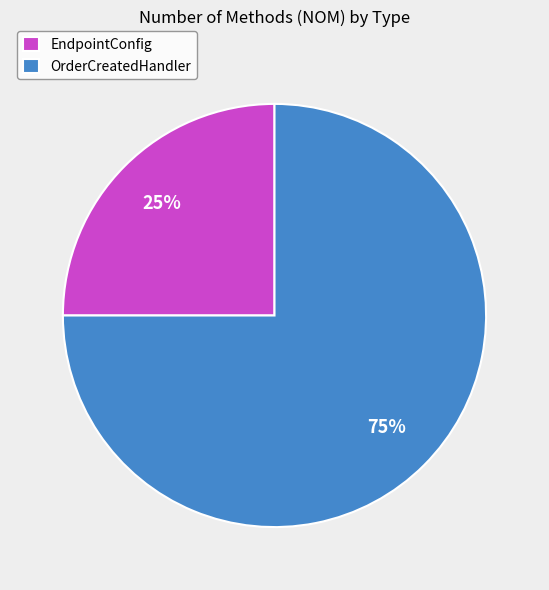

Rank the categories by value from lowest to highest.

EndpointConfig, OrderCreatedHandler